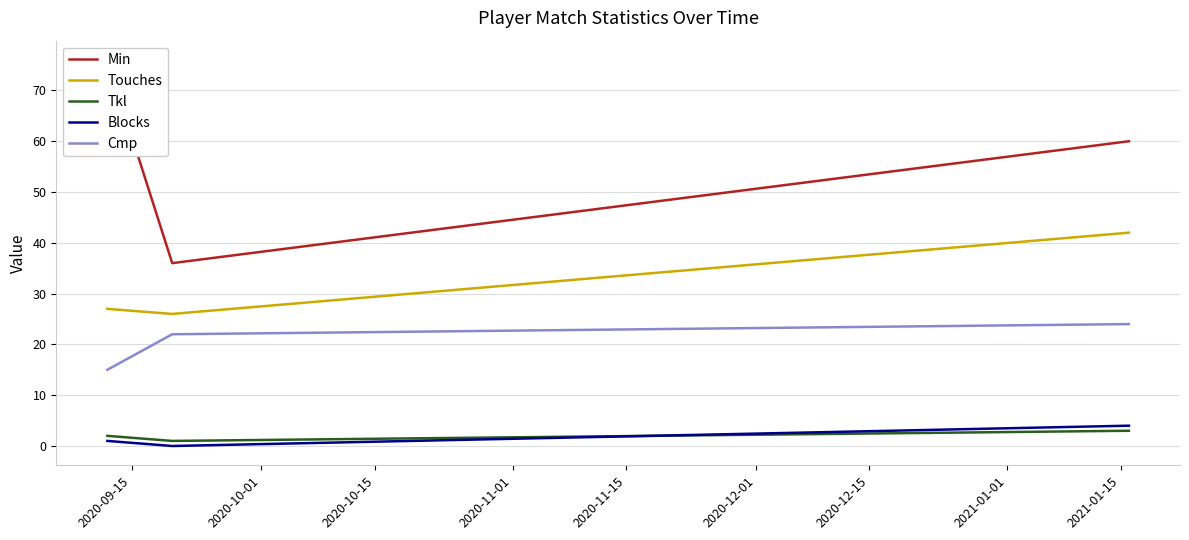

Does the chart have visible grid lines?

Yes